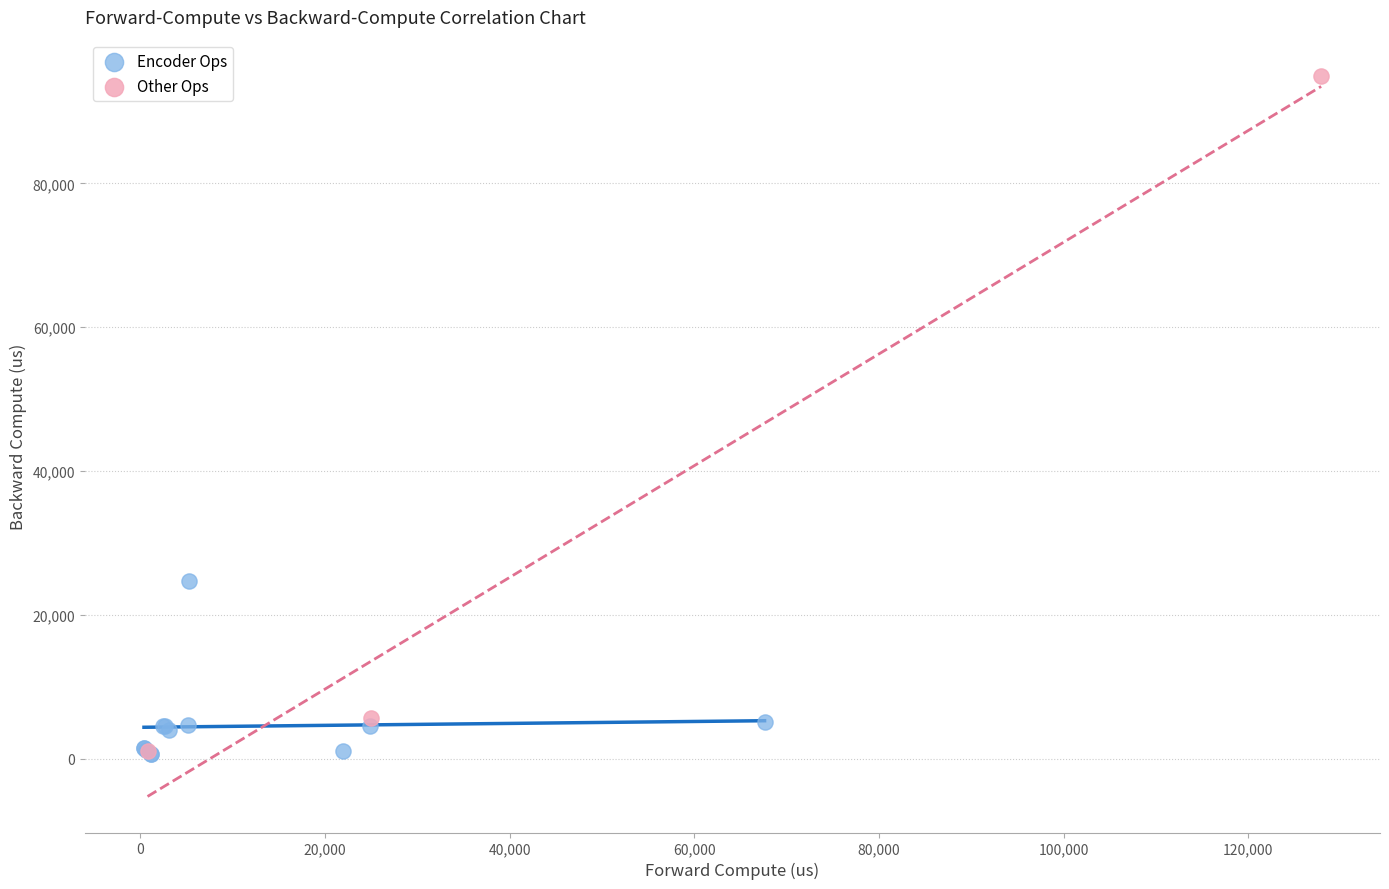

Which series has the largest Y range (max minus min)?

Other Ops